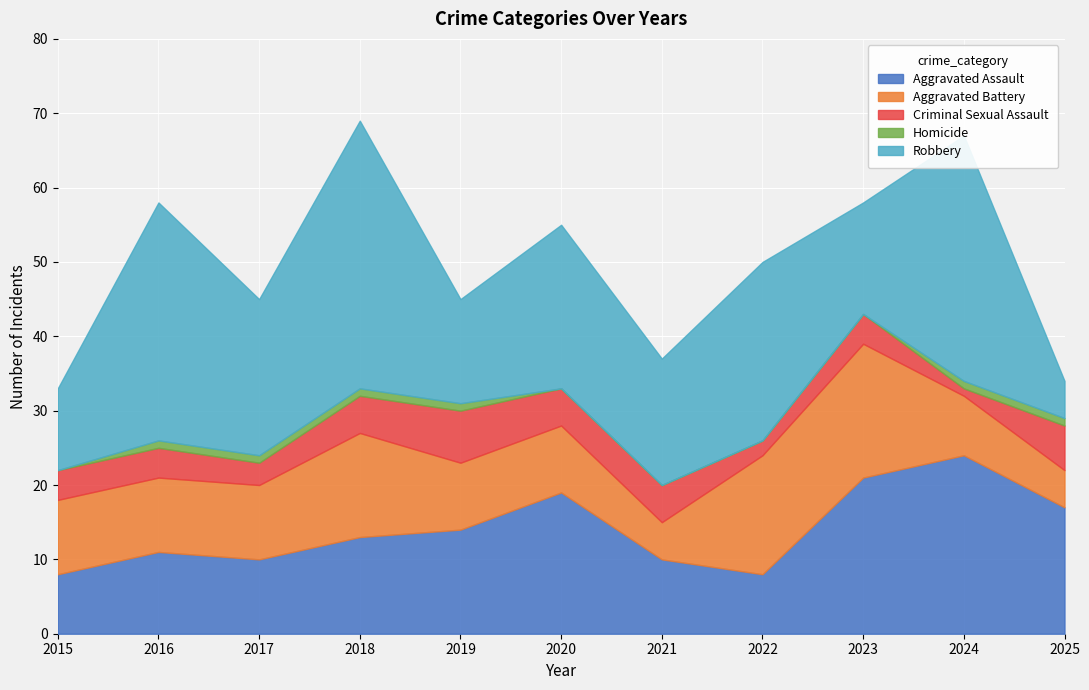

Which has a higher value, 2017 or 2022?

2017